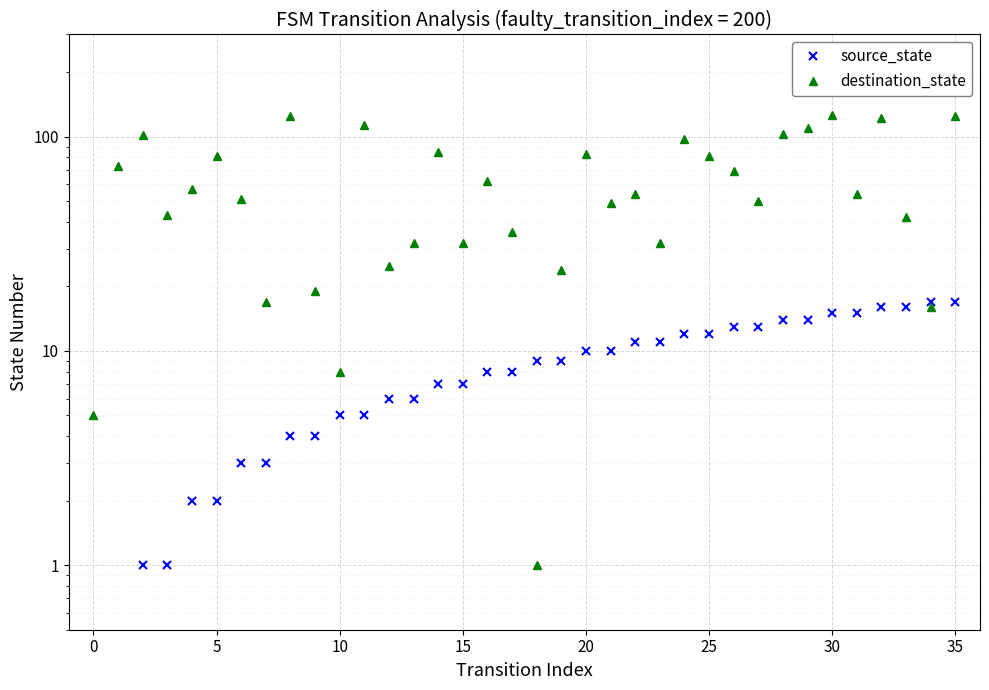

How many lines are shown in the chart?

2